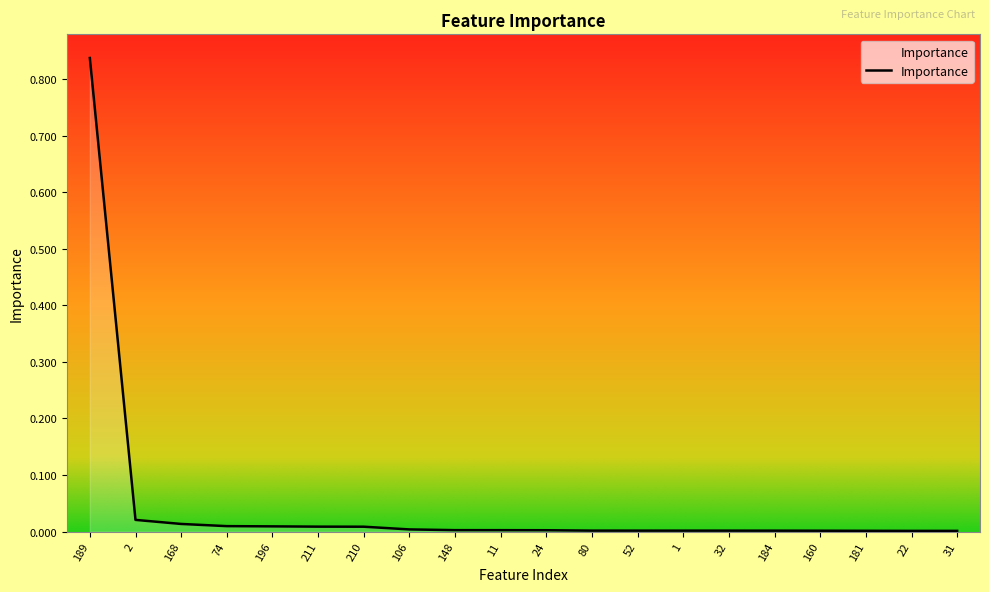

How many lines are shown in the chart?

1